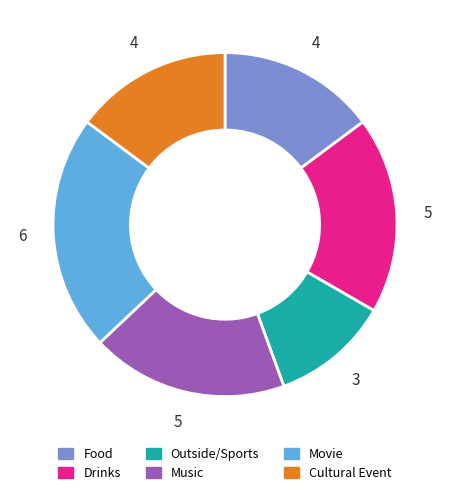

True or false: Cultural Event accounts for 15% of the total.

True